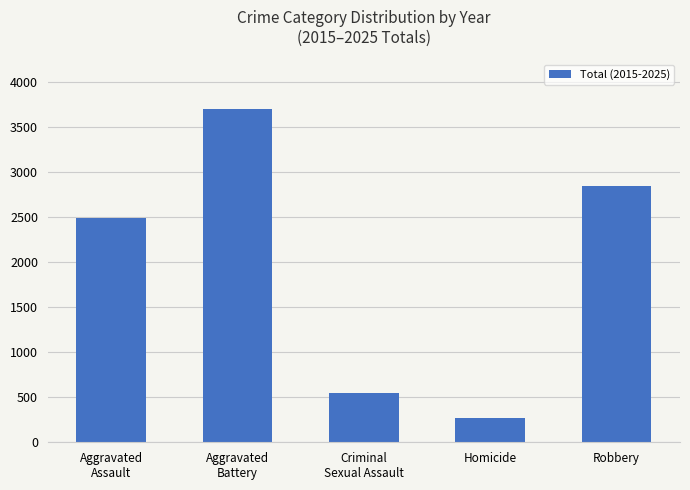

What is the label of the 2nd bar from the left?

Aggravated
Battery